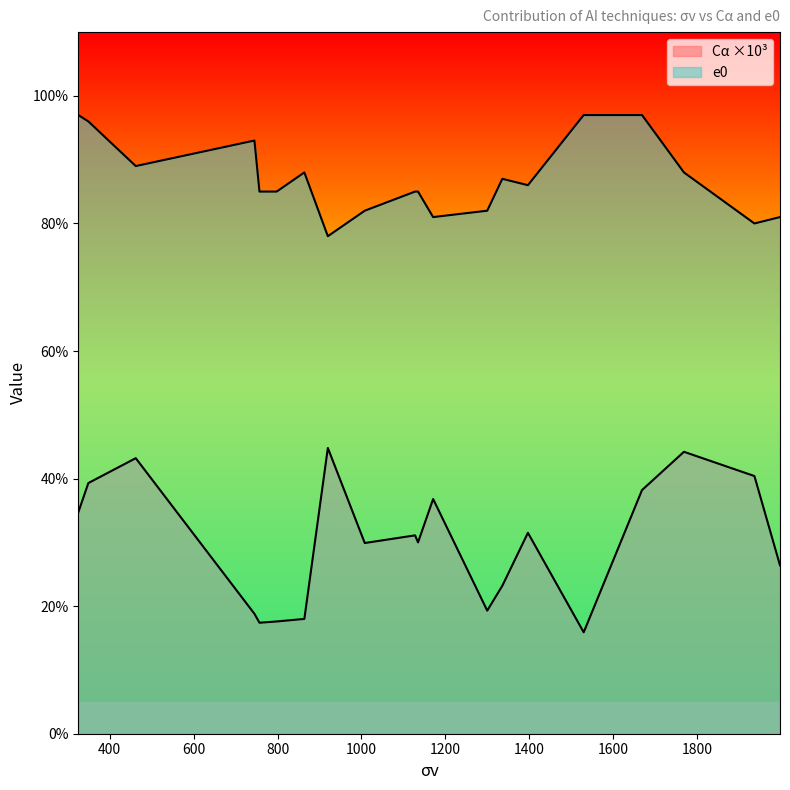

What is the minimum value shown in the chart?

0.2